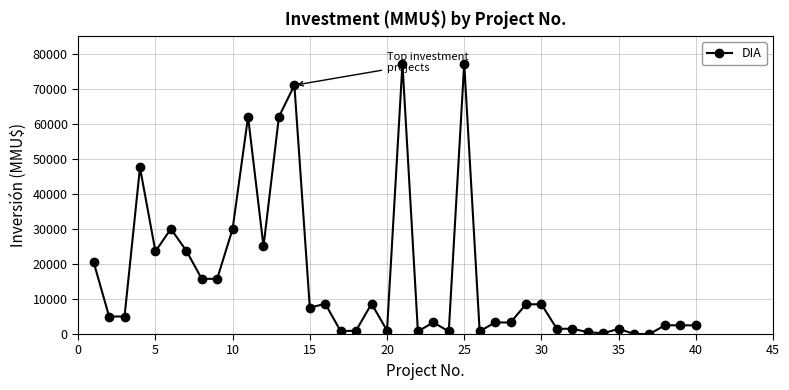

What is the sum of all values?

660592